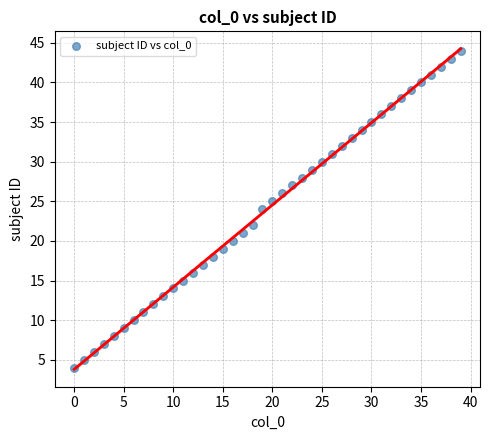

What is the range of Y values (max minus min)?

40